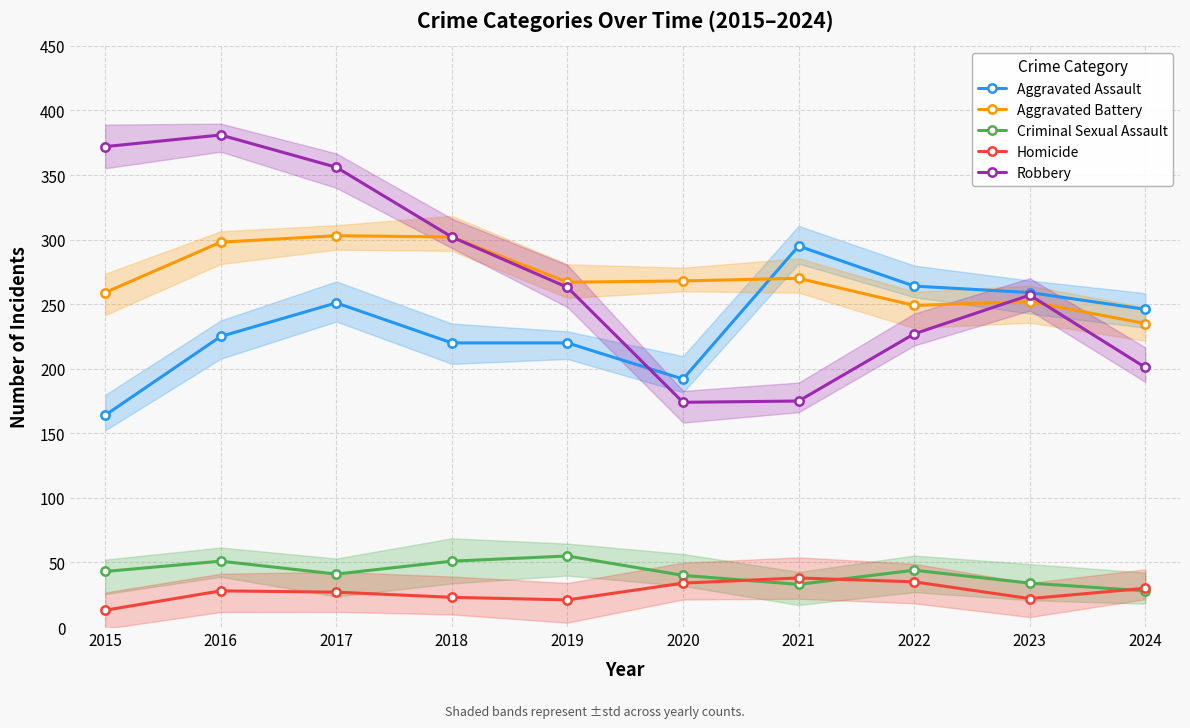

Which series has the largest total across all categories?

Robbery